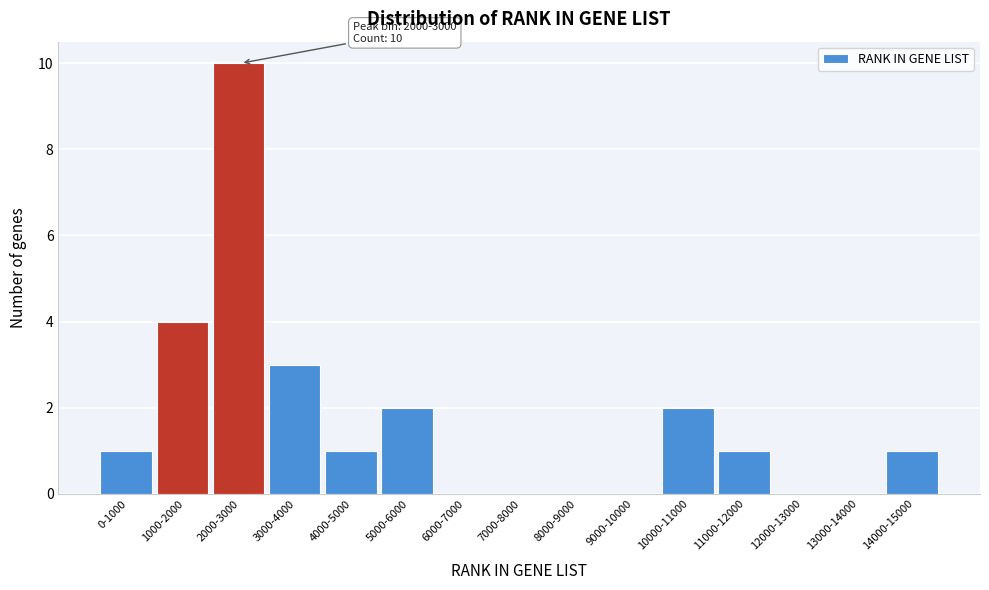

Reading left to right, list all the values displayed in this chart.

0-1000=1	1000-2000=4	2000-3000=10	3000-4000=3	4000-5000=1	5000-6000=2	6000-7000=0	7000-8000=0	8000-9000=0	9000-10000=0	10000-11000=2	11000-12000=1	12000-13000=0	13000-14000=0	14000-15000=1